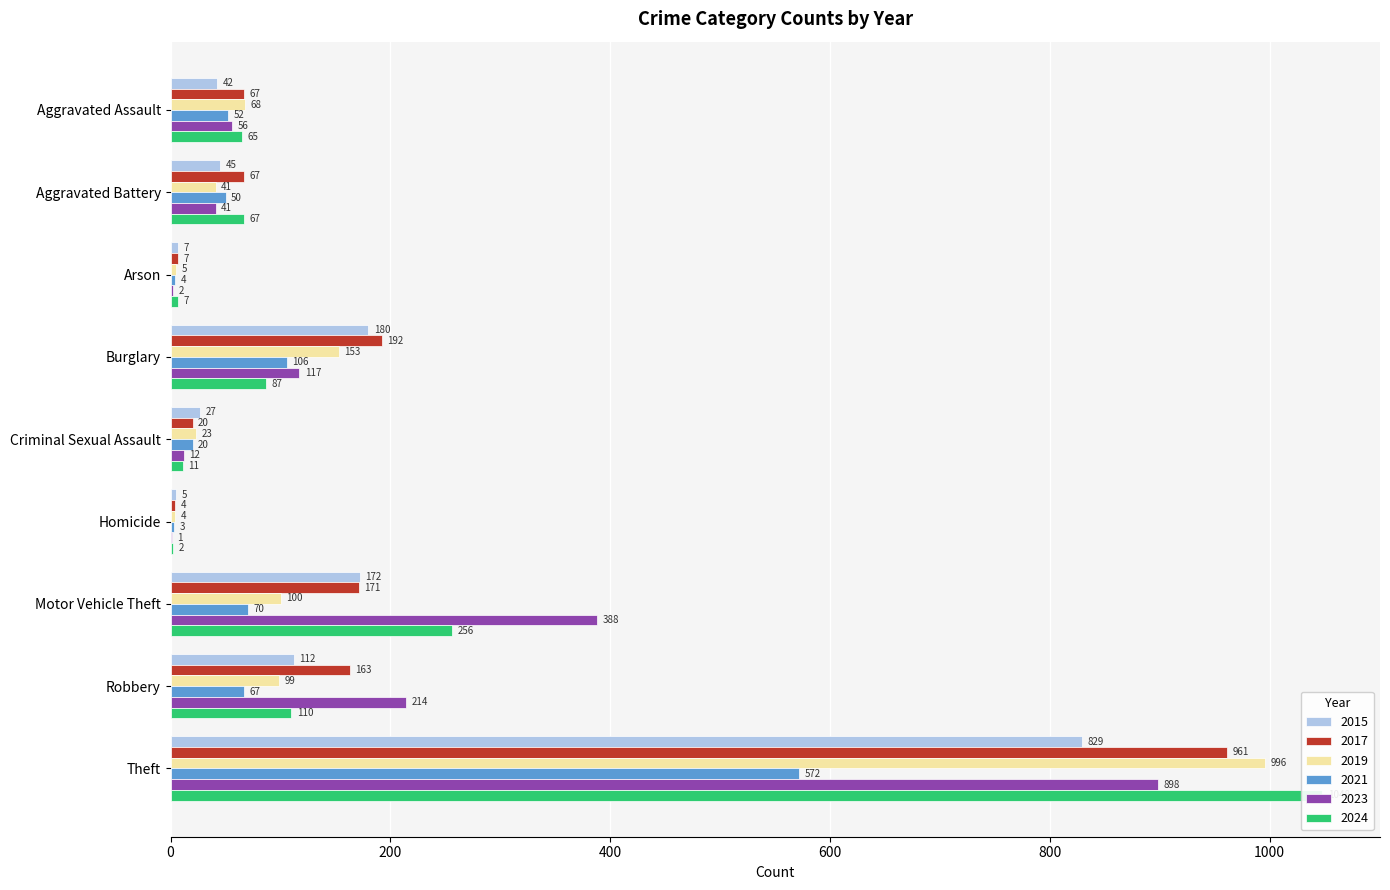

Where is 2019 nearest to the value 500?

Burglary